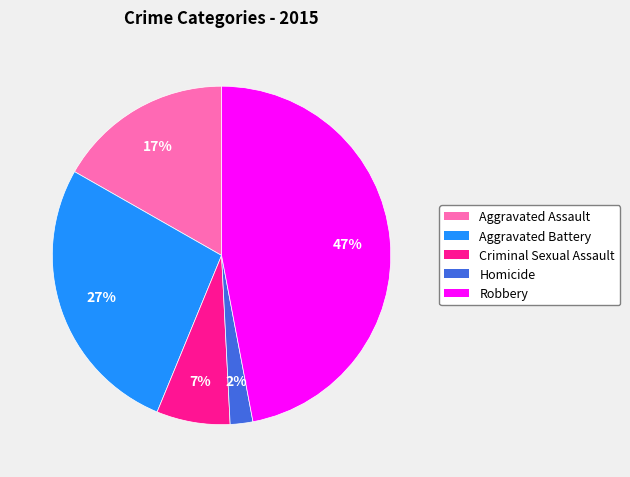

Count the number of slices in the pie.

5